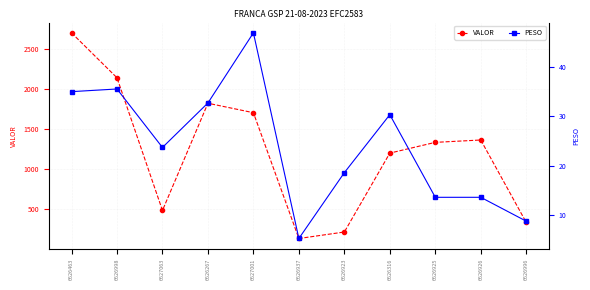

True or false: PESO and VALOR intersect in this chart.

False